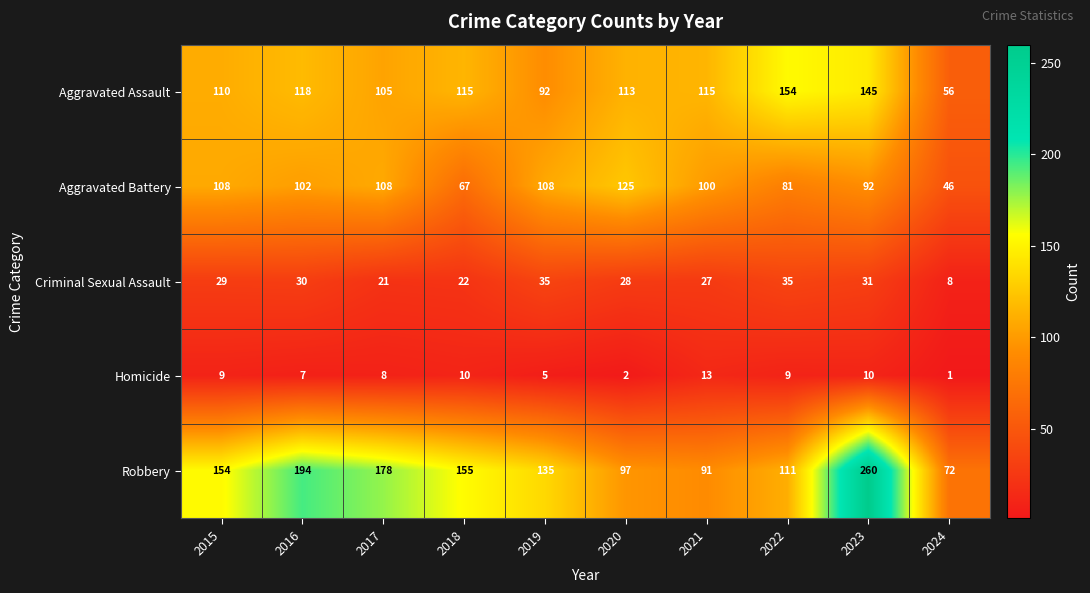

List the series in order of their peak value, lowest first.

Homicide, Criminal Sexual Assault, Aggravated Battery, Aggravated Assault, Robbery